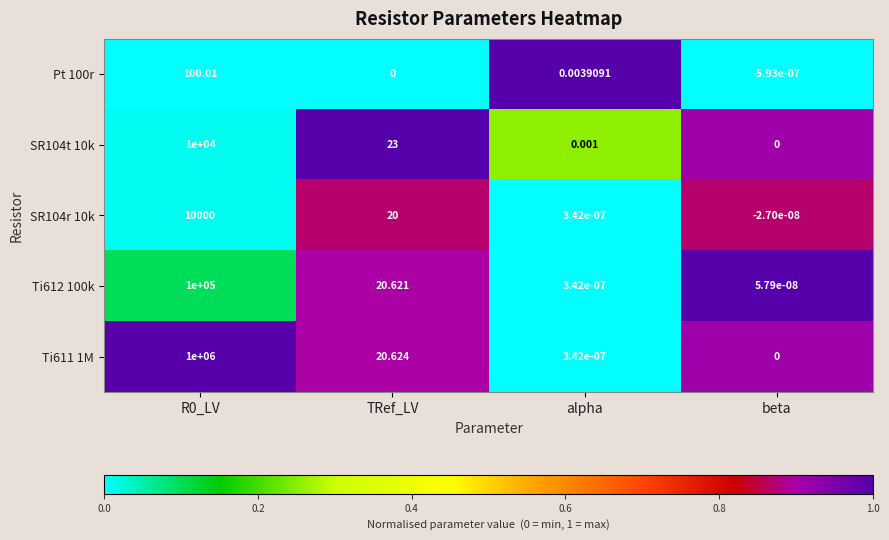

At which label does Ti612 100k reach its minimum?

beta